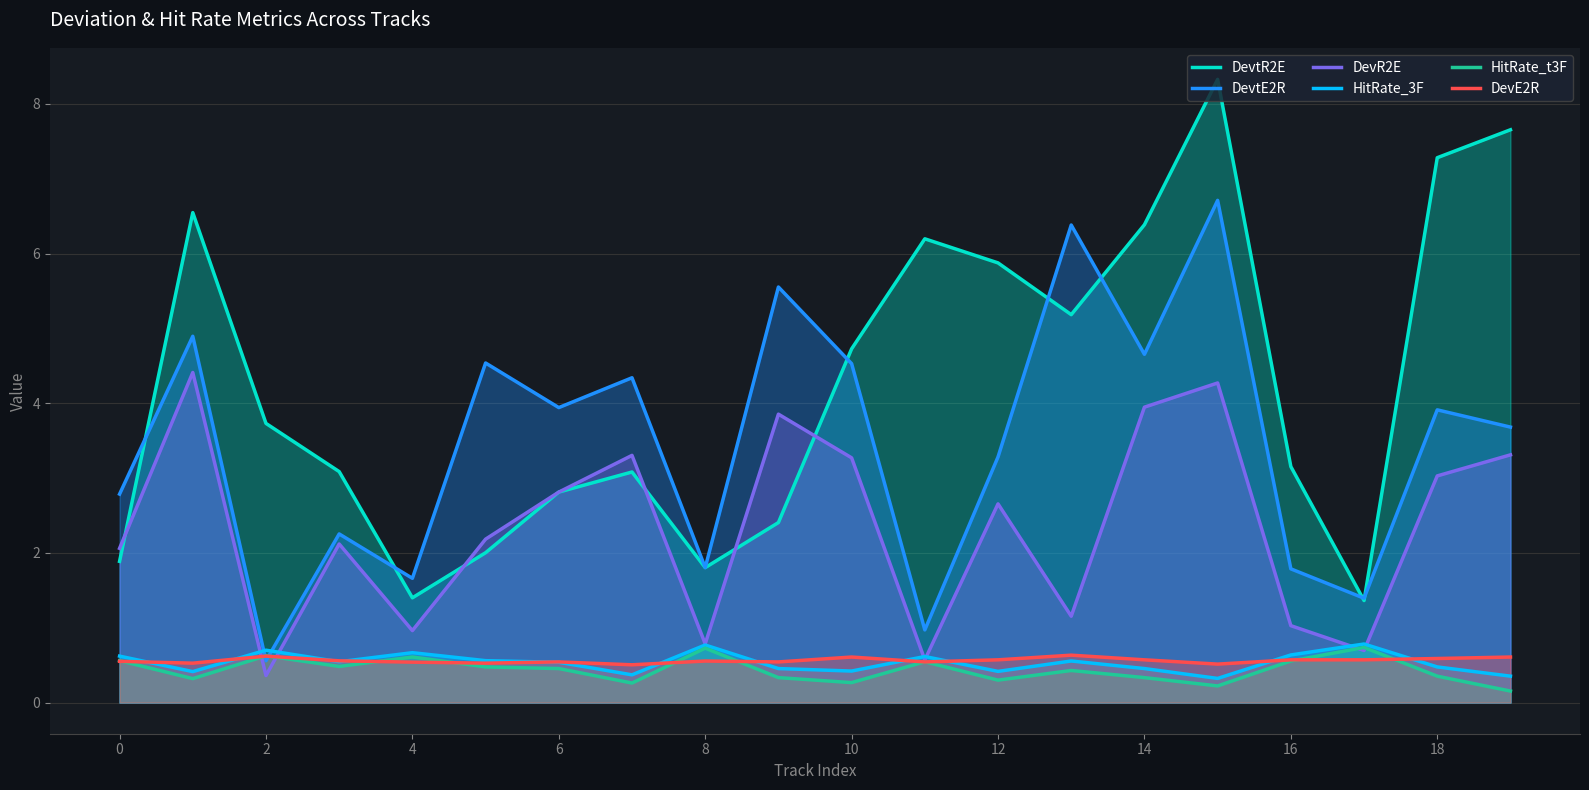

Is it true that HitRate_3F equals 0.6 at 13?

True